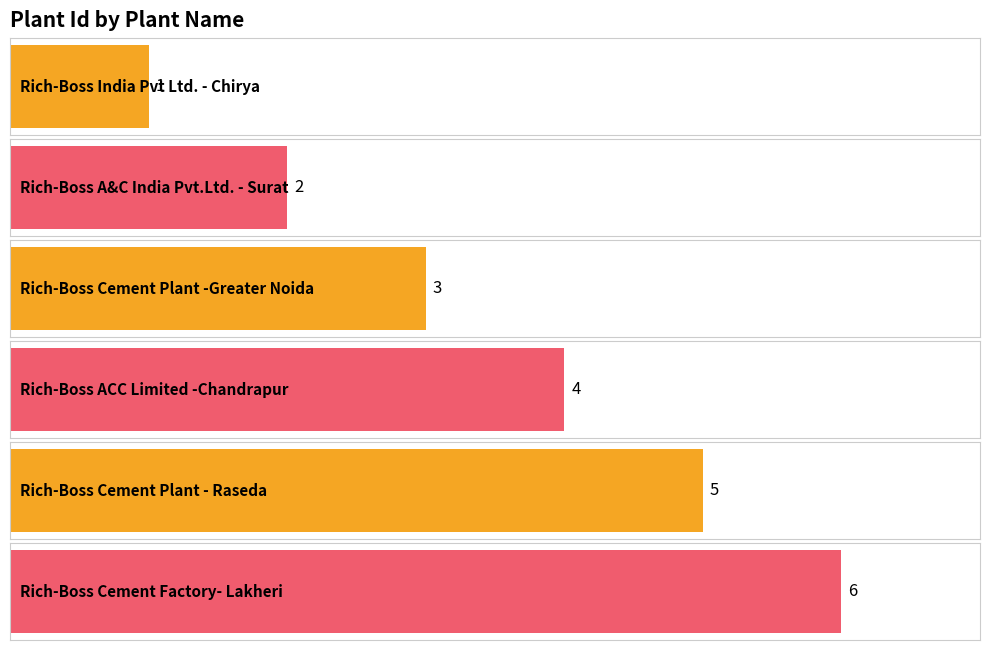

Count the values in the range 2 to 5.

4